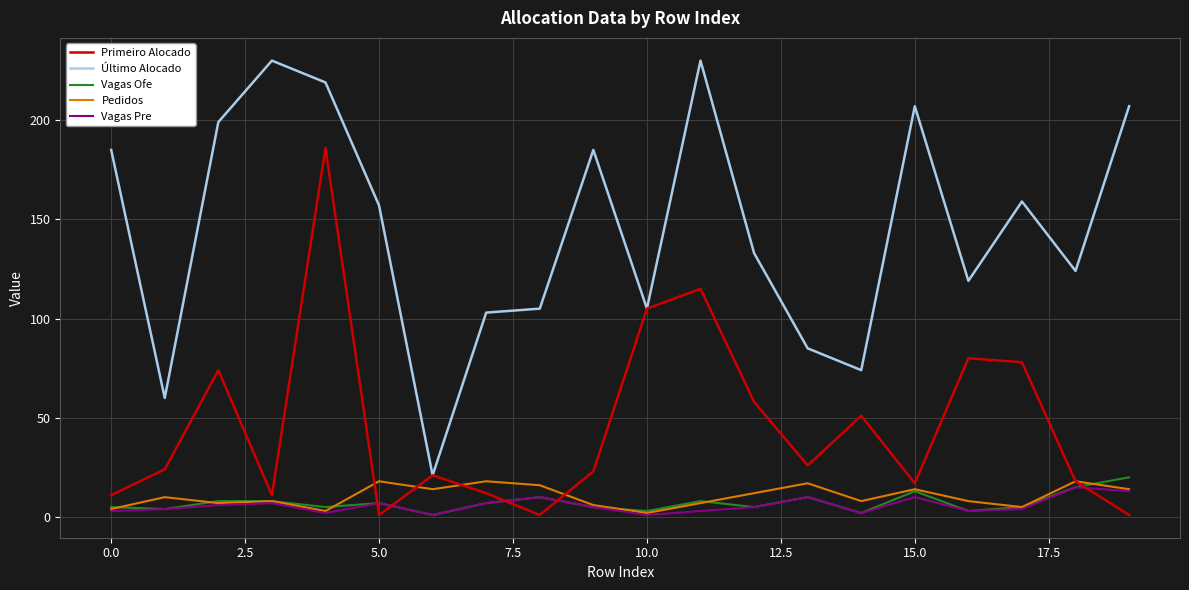

Which series has the largest total across all categories?

Último Alocado